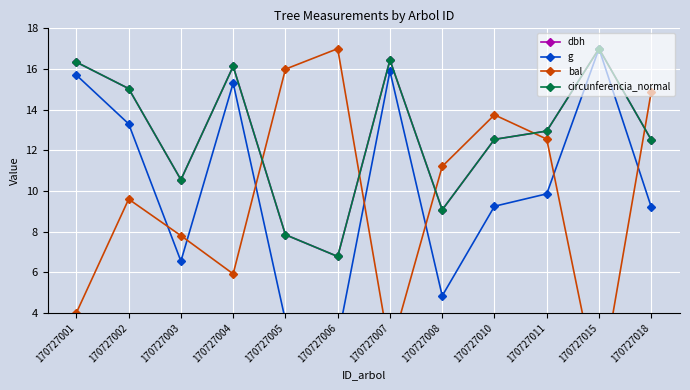

What is the approximate value of g at 170727015?

17.0